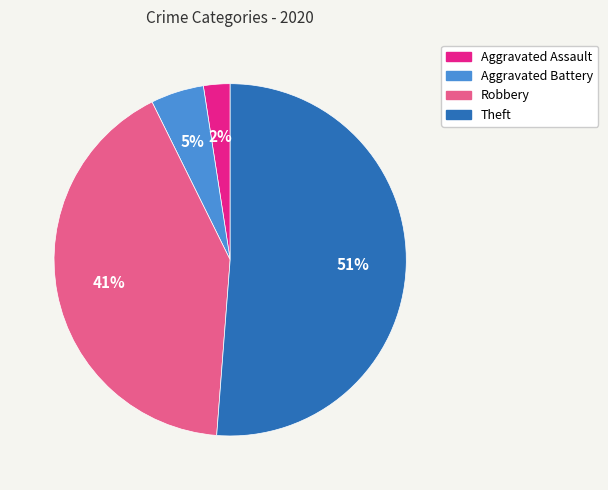

How many segments does this pie chart have?

4